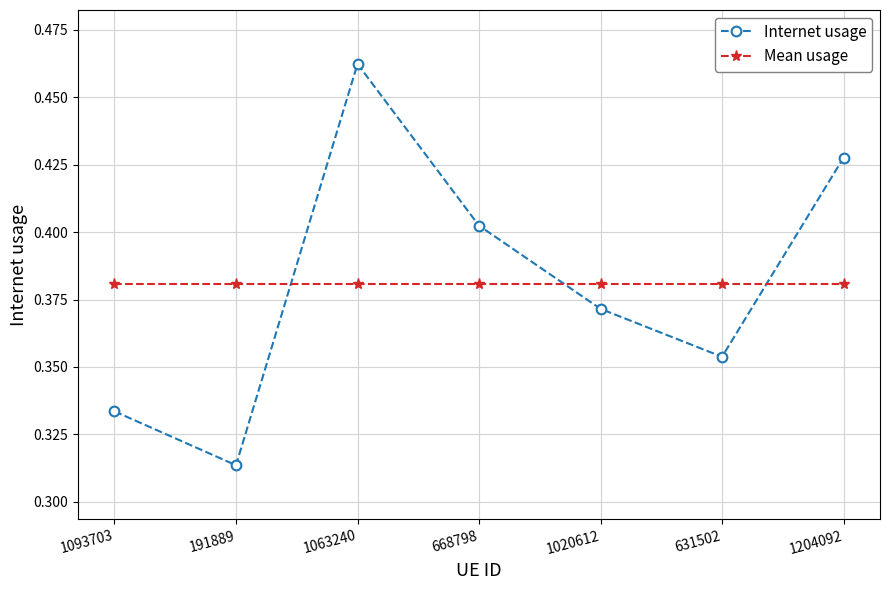

True or false: Internet usage has a value of 0.6 at 191889.

False